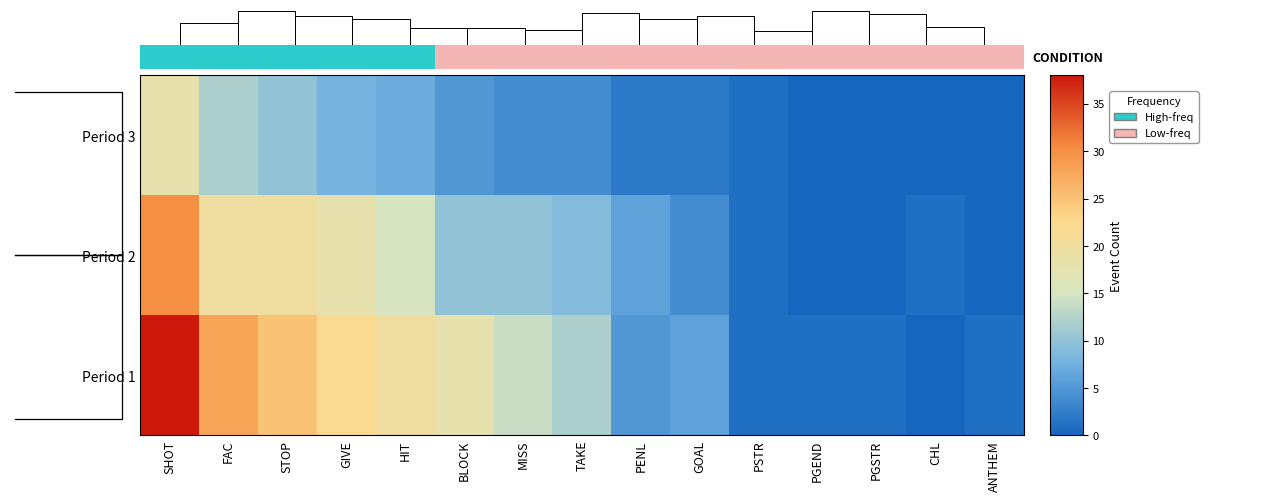

The value of Period 3 at ANTHEM is -12. True or false?

False